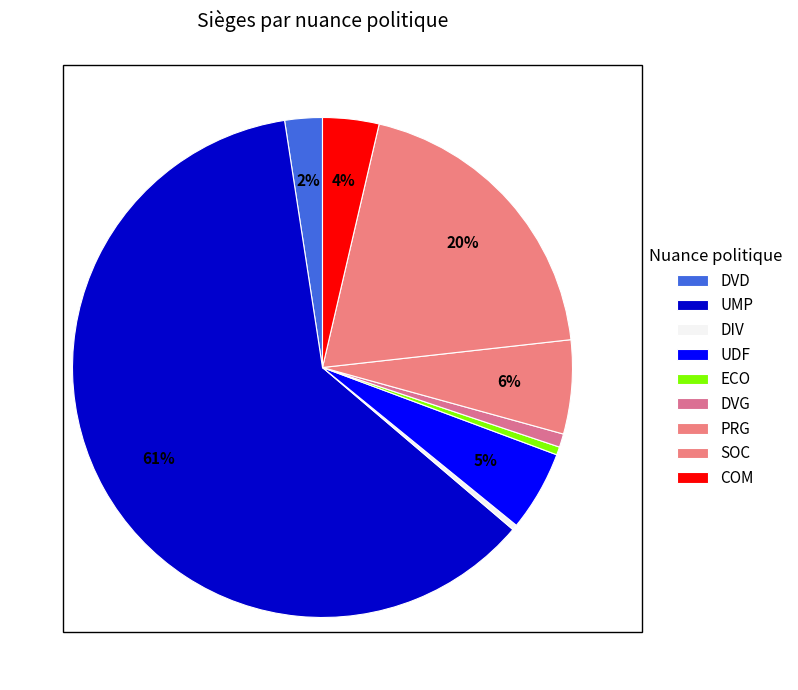

Count the number of slices in the pie.

9